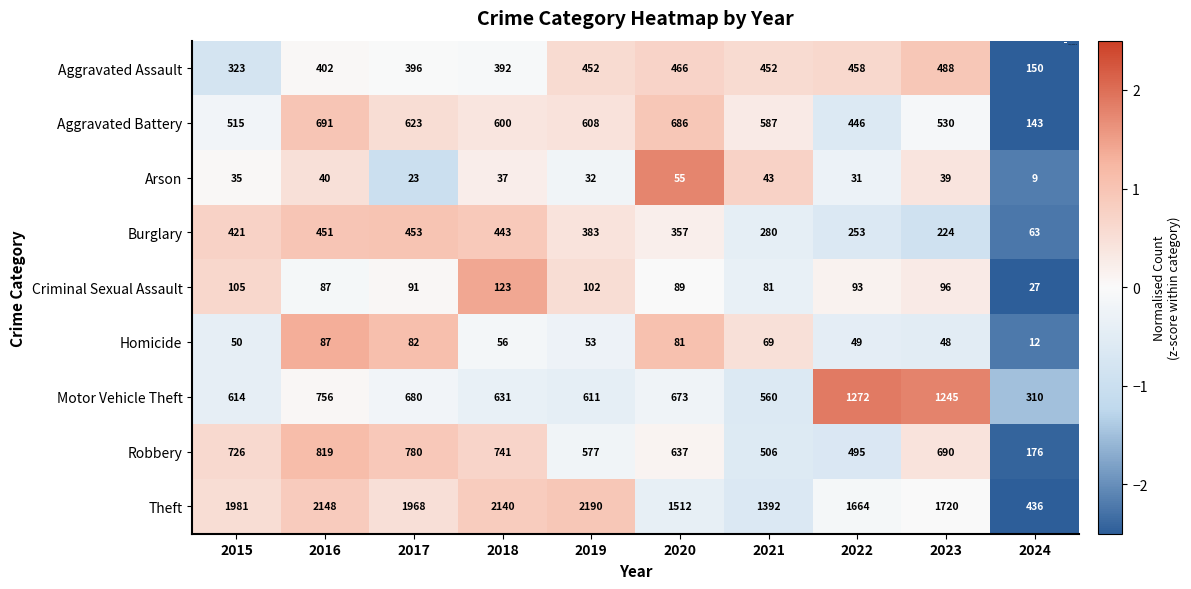

Which series has the largest range (max minus min)?

Theft